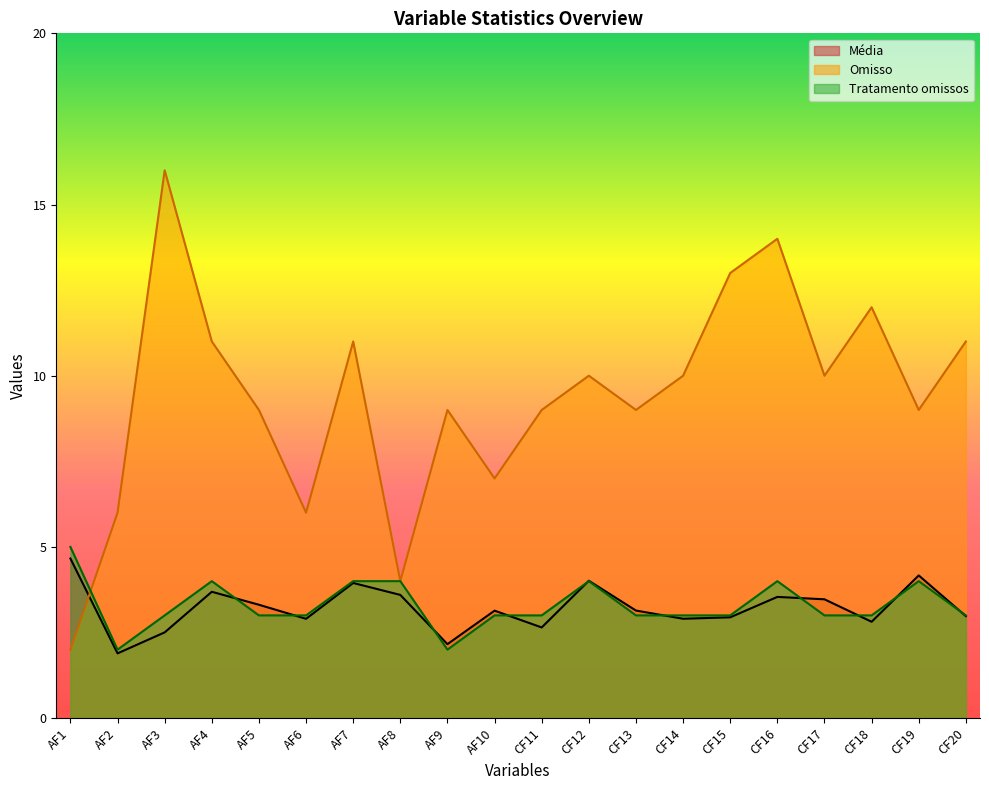

Which series has the largest total across all categories?

Omisso